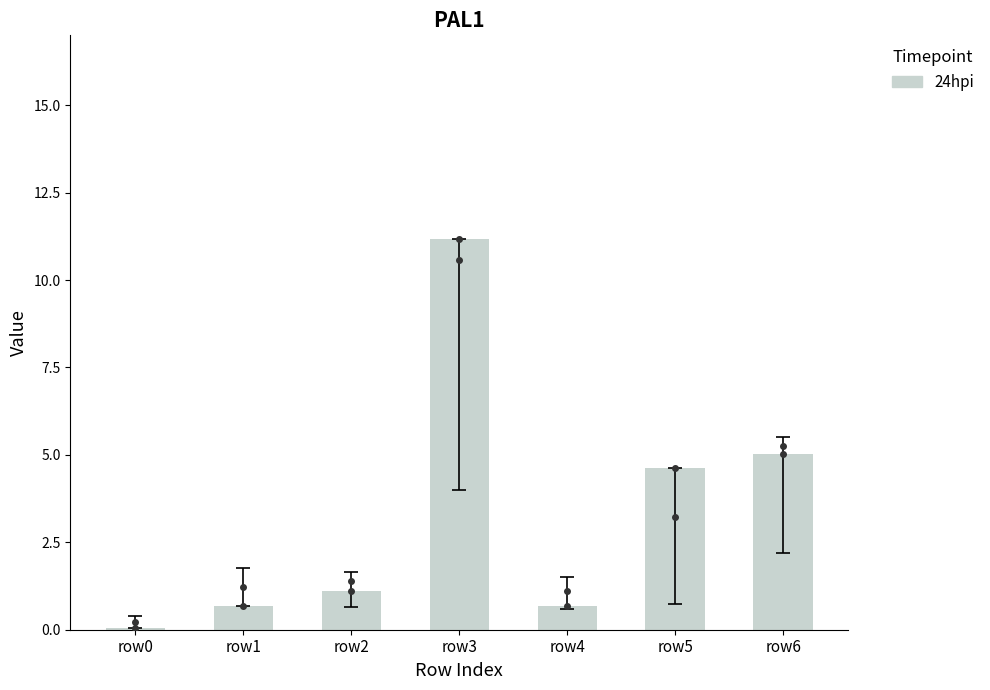

Is it true that the value at row6 is 2.1?

False